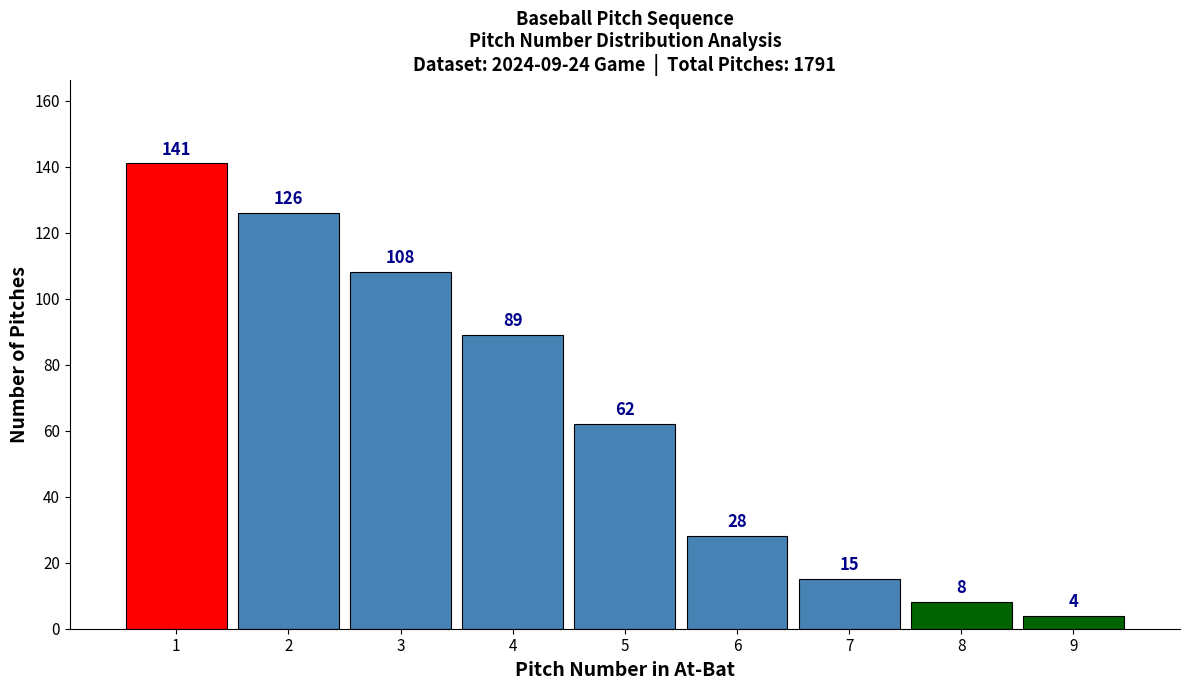

Reading right to left, transcribe all the data shown in this chart.

9=4	8=8	7=15	6=28	5=62	4=89	3=108	2=126	1=141